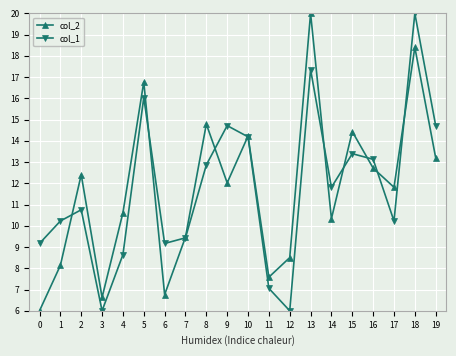

What is the spread (max minus min) of values at 13?

2.6